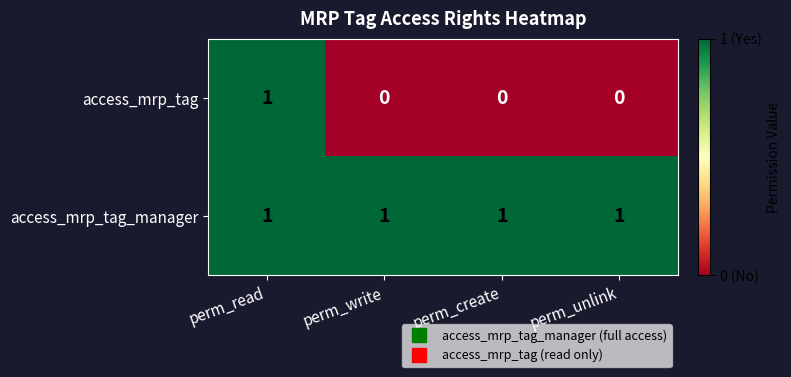

At perm_create, list the series in order from smallest to largest.

access_mrp_tag, access_mrp_tag_manager